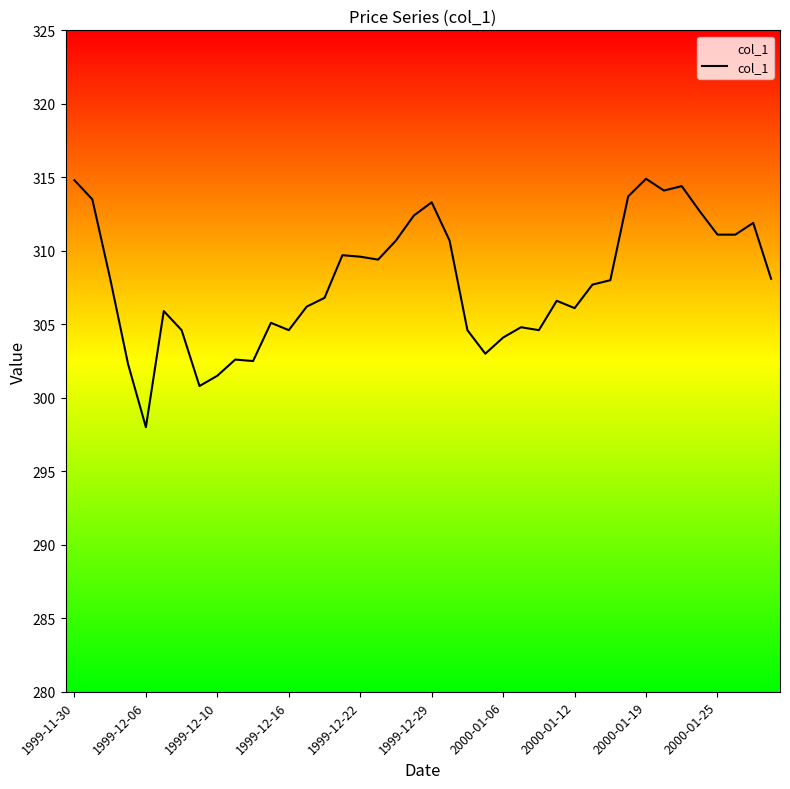

What is the difference between the maximum and minimum values?

16.9